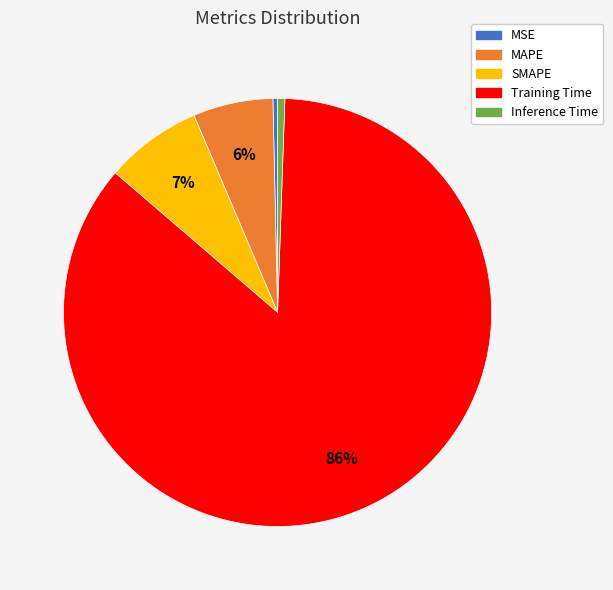

Do Training Time and Inference Time together represent more than half of the pie?

Yes